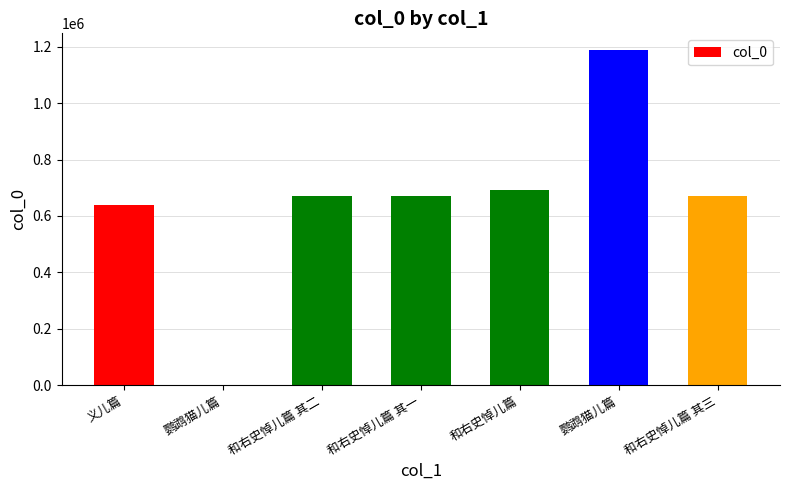

What is the difference between the maximum and minimum values?

1187281